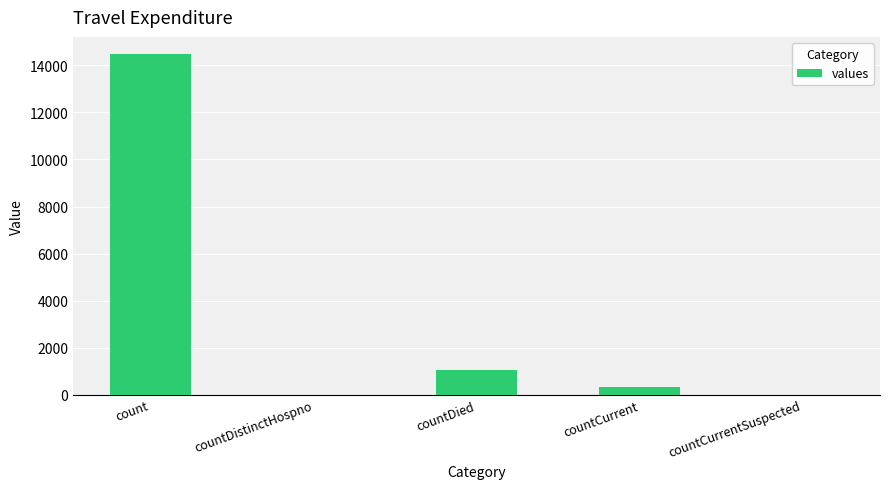

Count the number of categories in the chart.

5